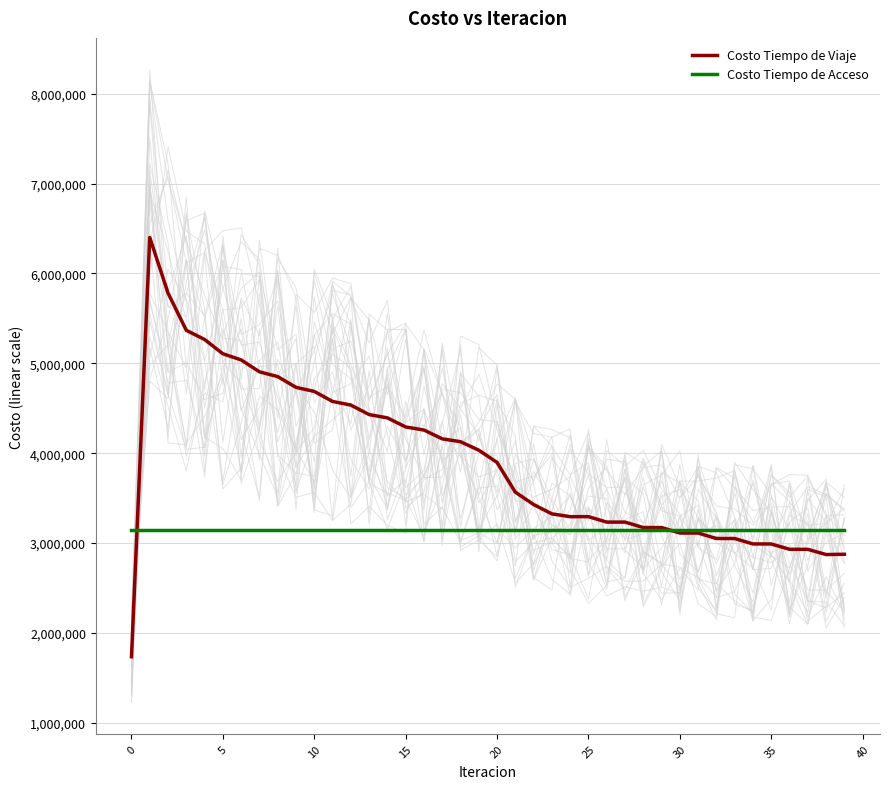

What are all the series names shown in the legend?

Costo Tiempo de Viaje, Costo Tiempo de Acceso